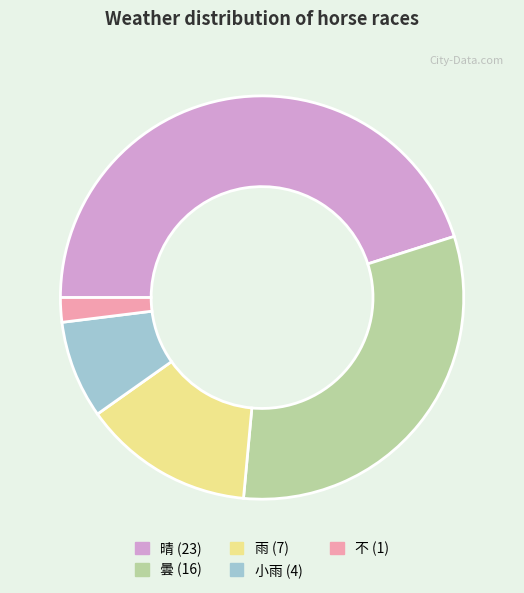

Is there a majority slice in this chart?

No